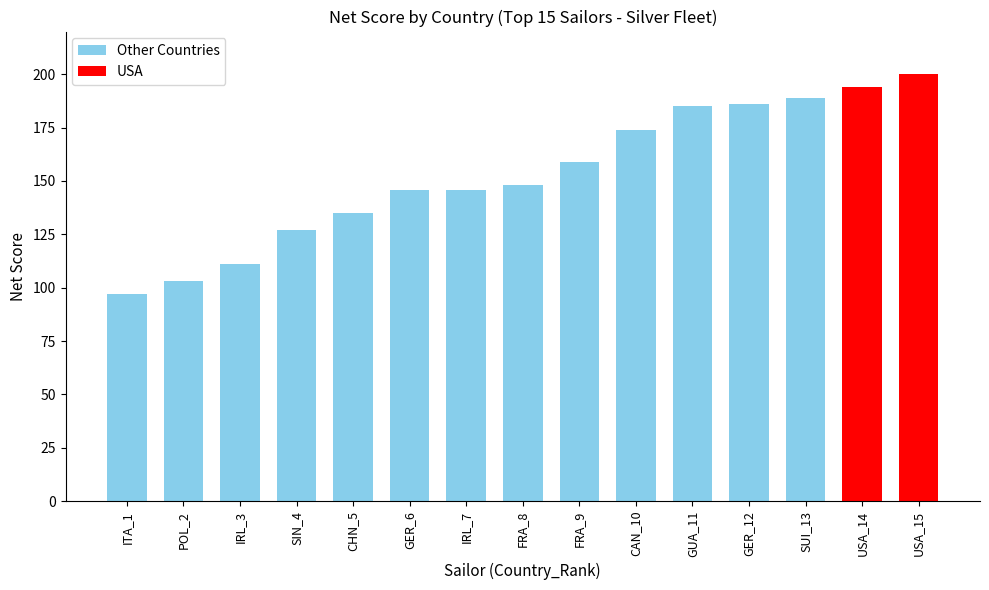

Rank the categories by value from highest to lowest.

USA, USA, SUI, GER, GUA, CAN, FRA, FRA, GER, IRL, CHN, SIN, IRL, POL, ITA